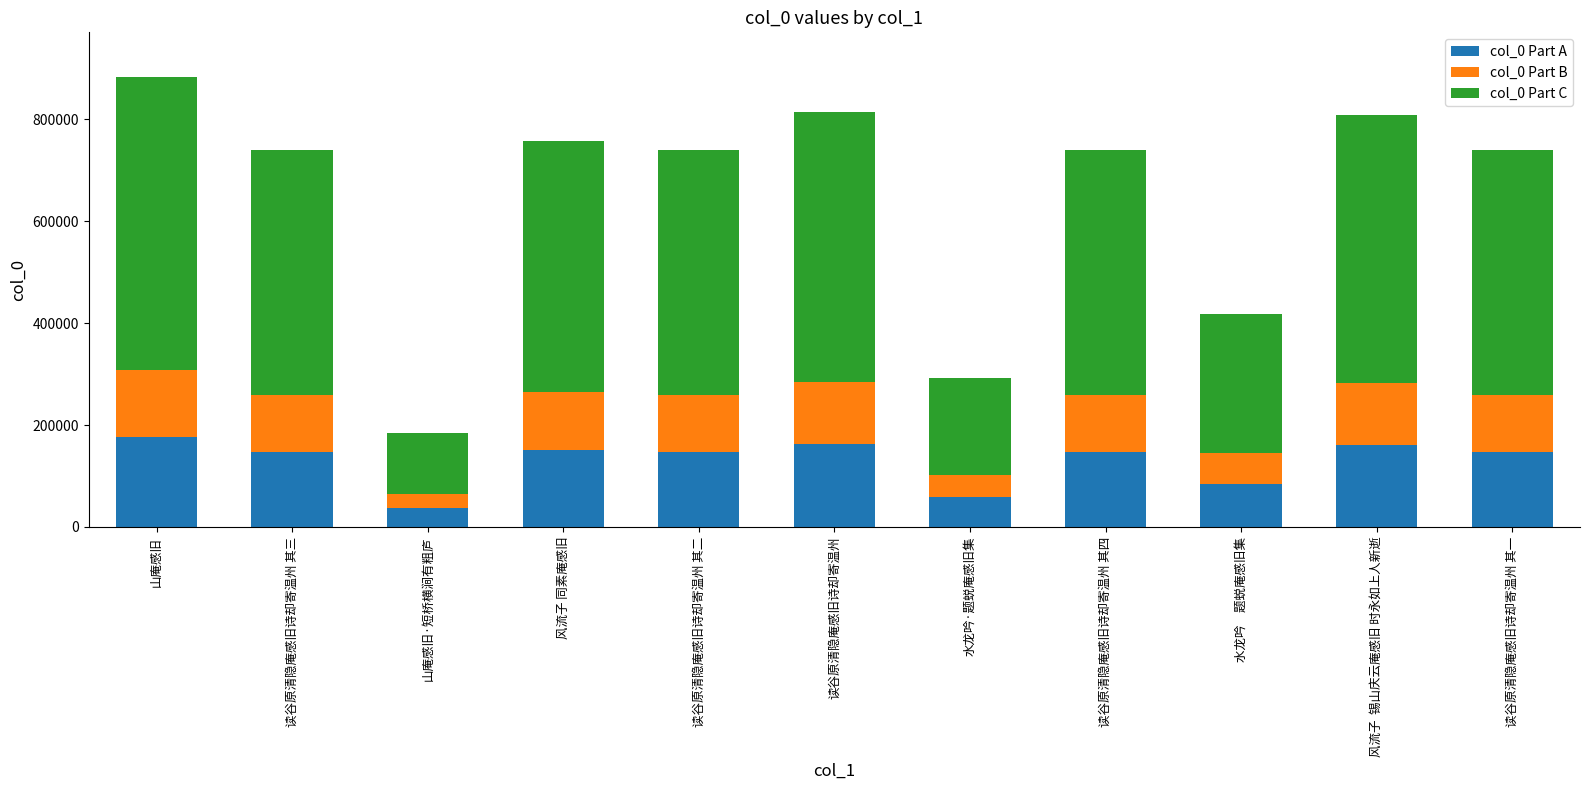

What is the minimum value for col_0 Part A?

36853